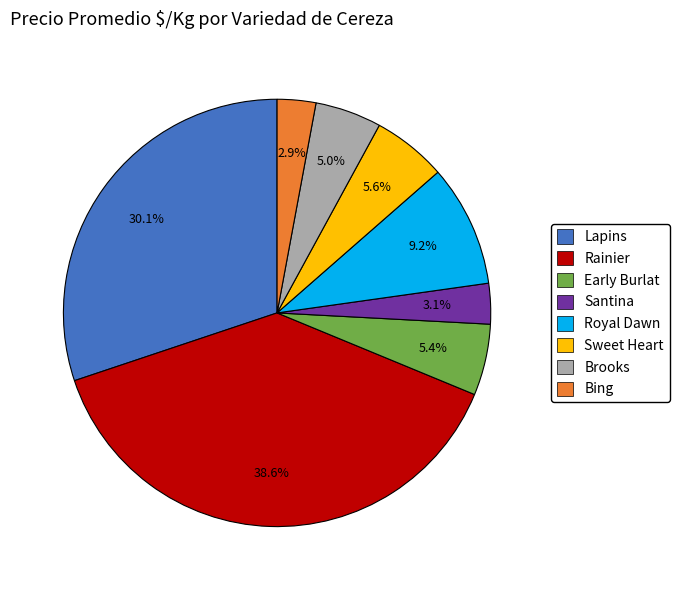

Count the number of slices in the pie.

8